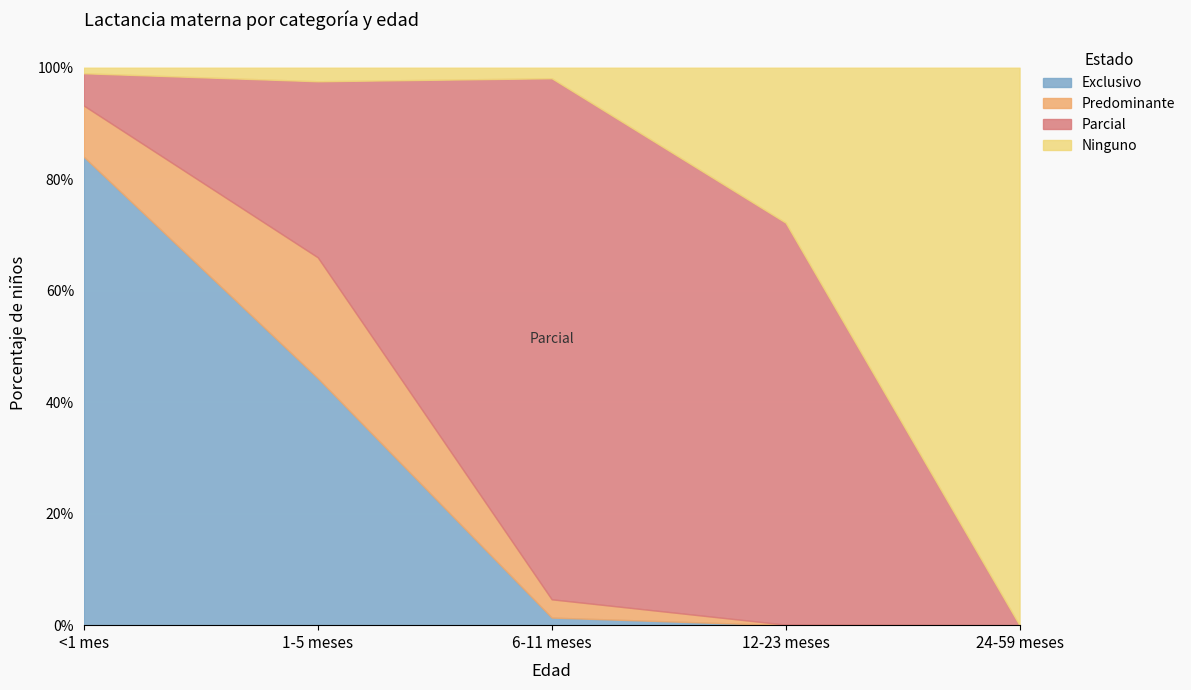

How many values in Parcial are above zero?

4